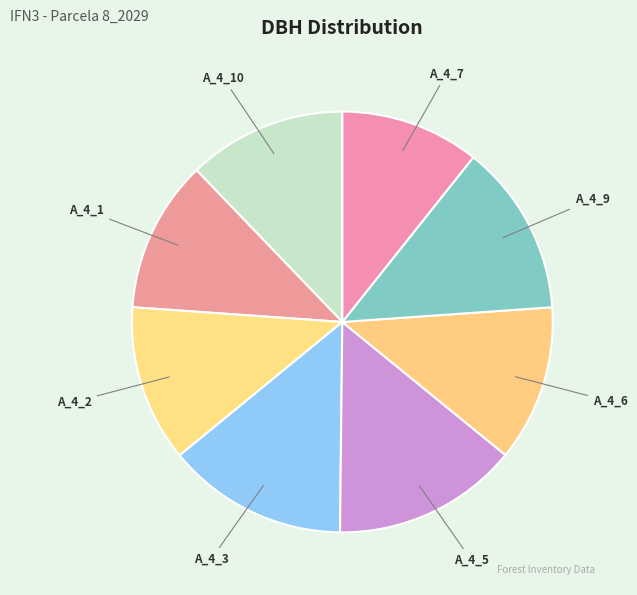

Which has a higher value, A_4_5 or A_4_7?

A_4_5